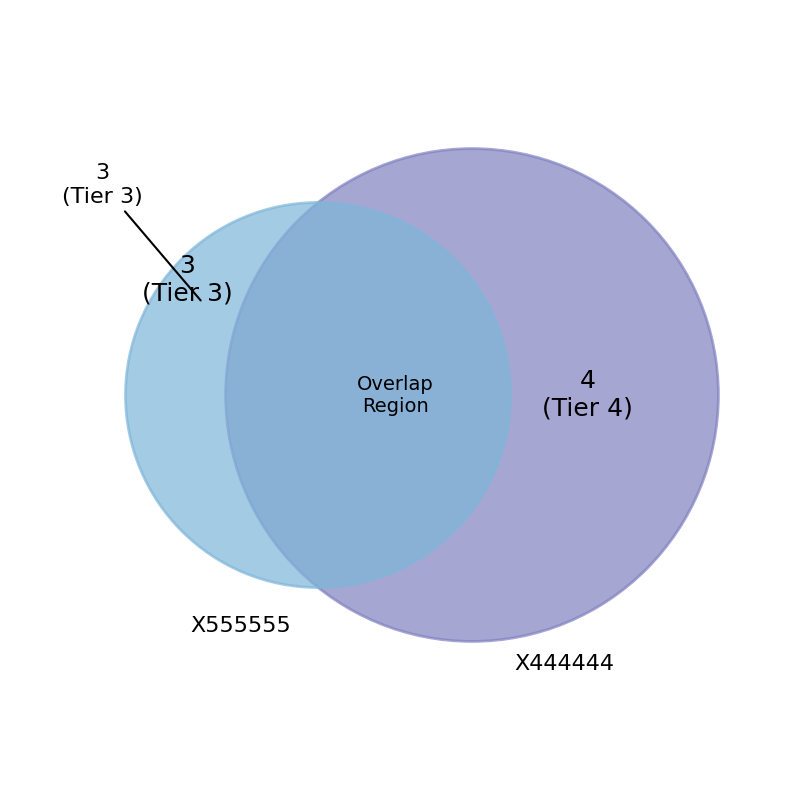

To the nearest percent, what percentage of the pie is X555555?

43%